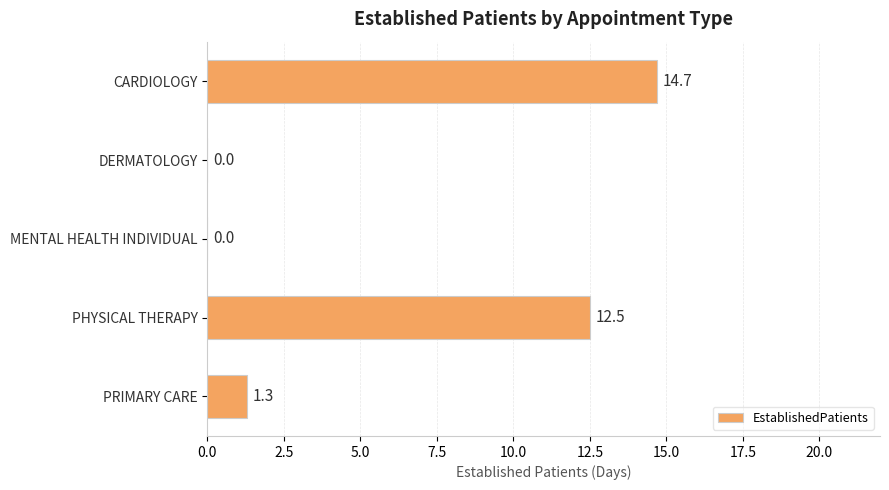

What is the sum of all values?

28.5